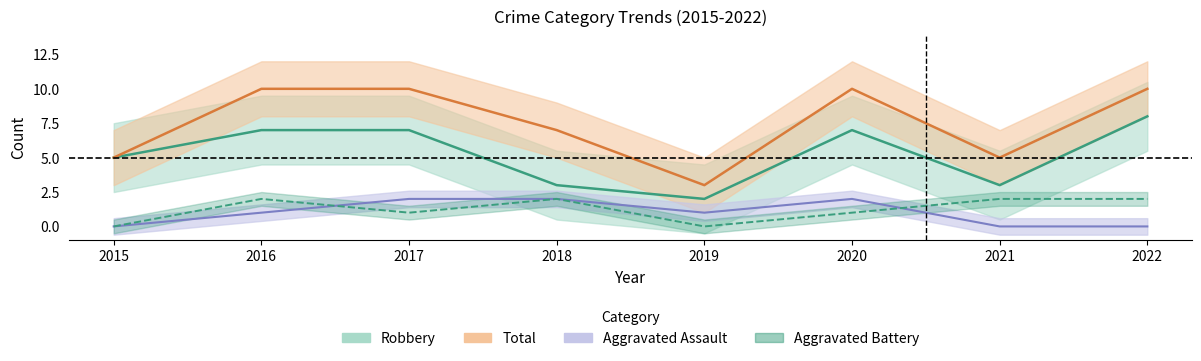

What is the spread (max minus min) of values at 2018?

5